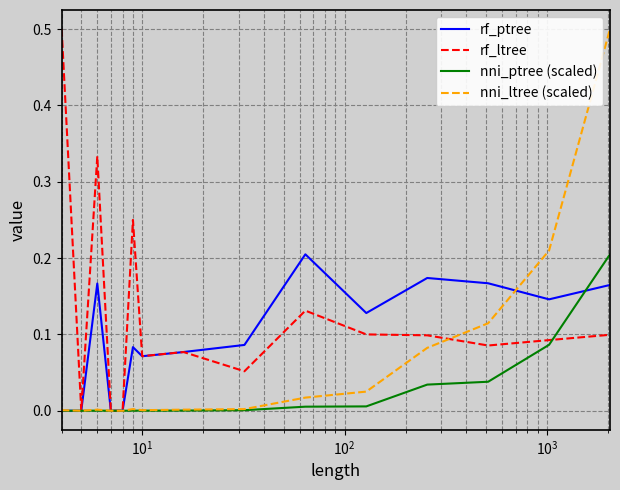

Rank the series by their average value, from lowest to highest.

nni_ptree (scaled), nni_ltree (scaled), rf_ptree, rf_ltree